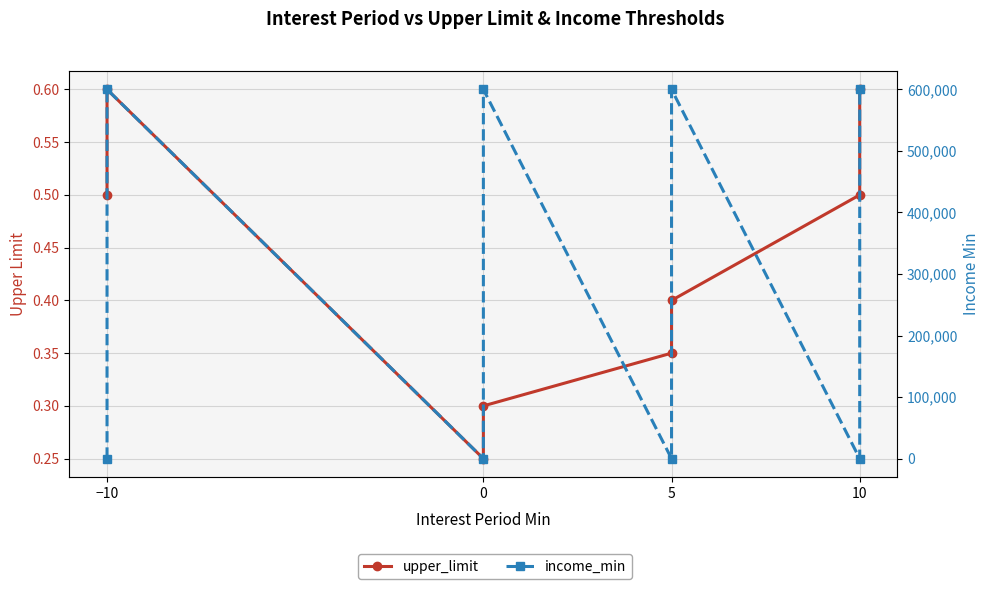

Reading left to right, what are all the values shown in this chart?

upper_limit: 0.5	0.6	0.2	0.3	0.3	0.4	0.5	0.6
income_min: 0.0	600000.0	0.0	600000.0	0.0	600000.0	0.0	600000.0